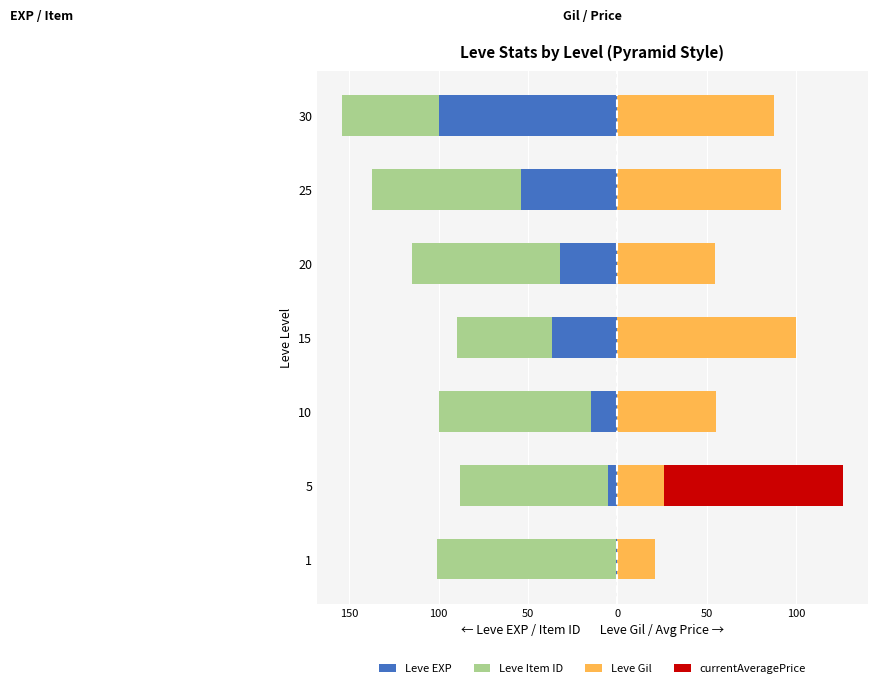

Is it true that Leve Item ID equals -74.4 at 15?

False